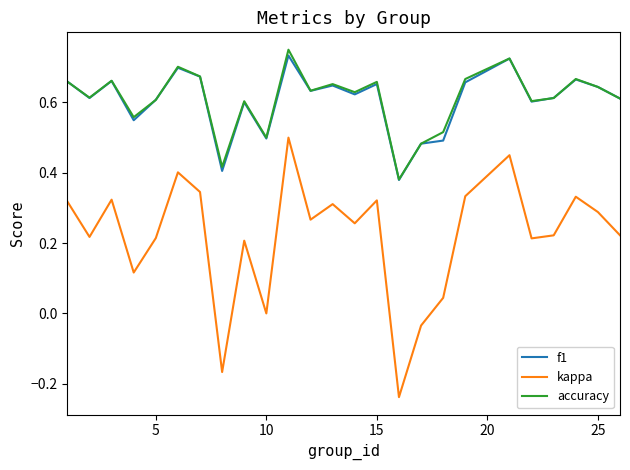

True or false: kappa and f1 intersect in this chart.

False